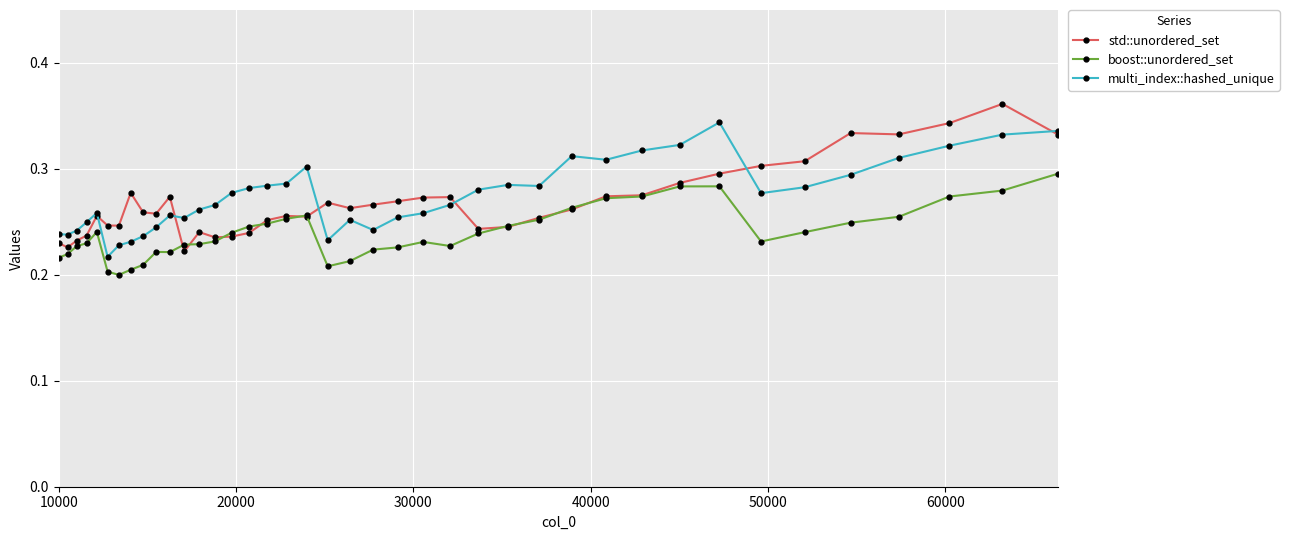

True or false: multi_index::hashed_unique has more than 1 points higher than both neighbors.

True